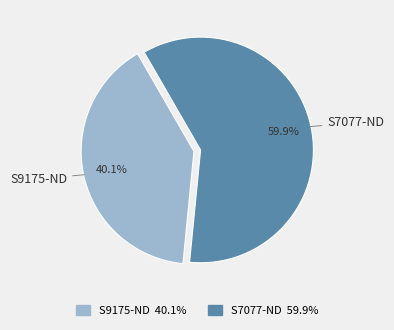

To the nearest percent, what is the average slice percentage?

50%